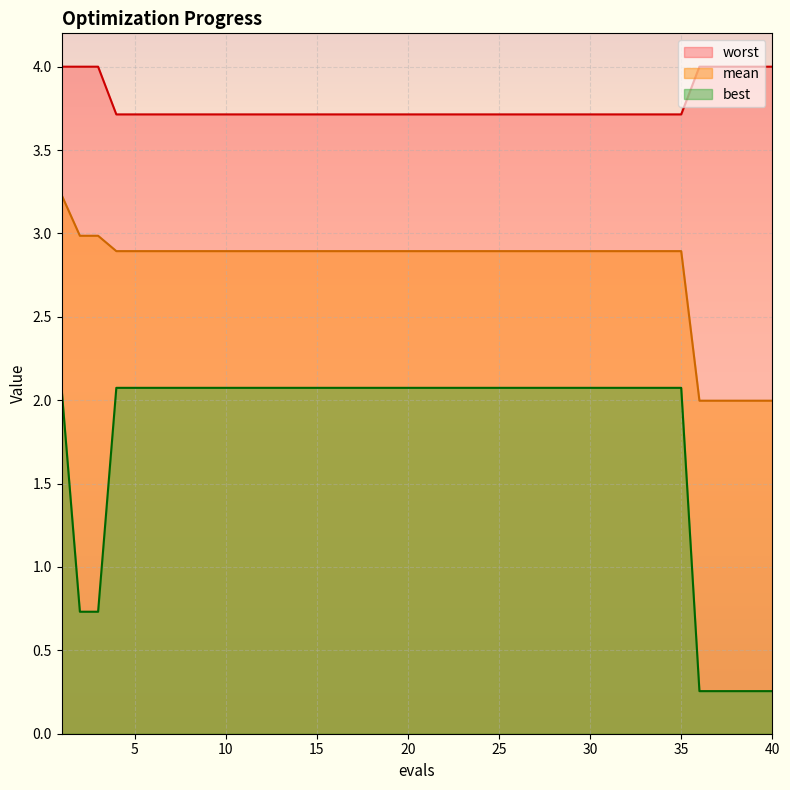

Rank the series by their maximum value, from lowest to highest.

best, mean, worst